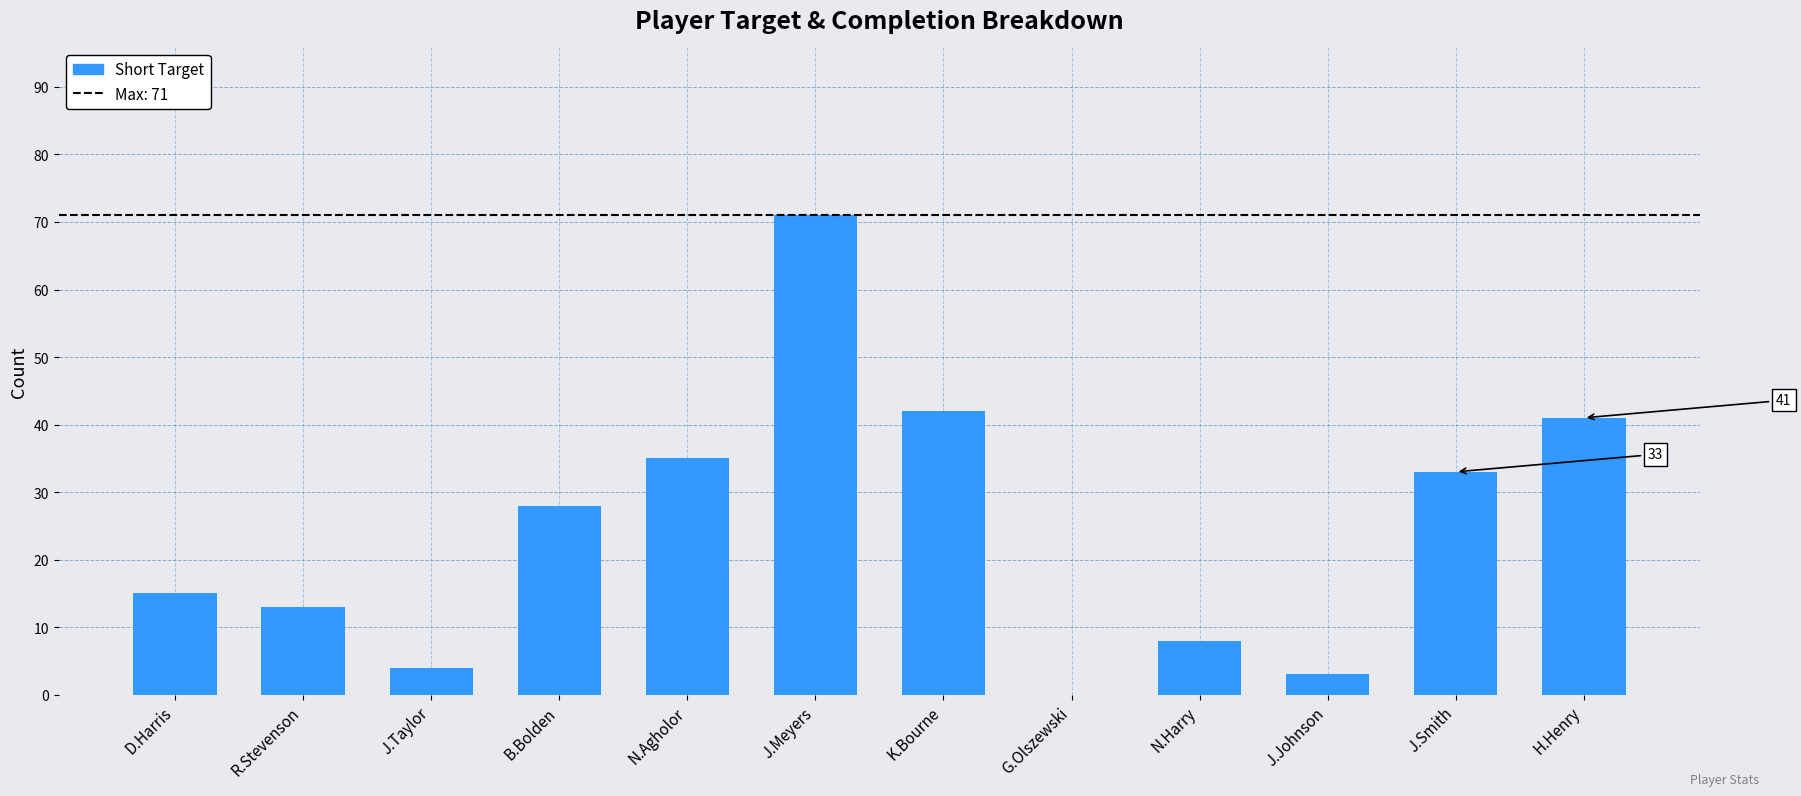

What is the sum of all values?

293